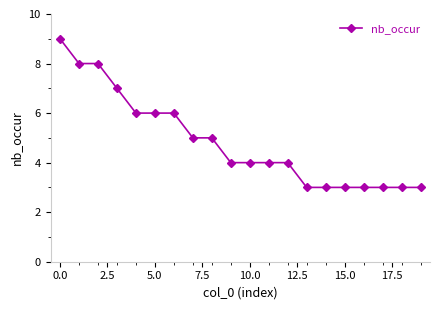

What is the value of the 20th point from the left?

3